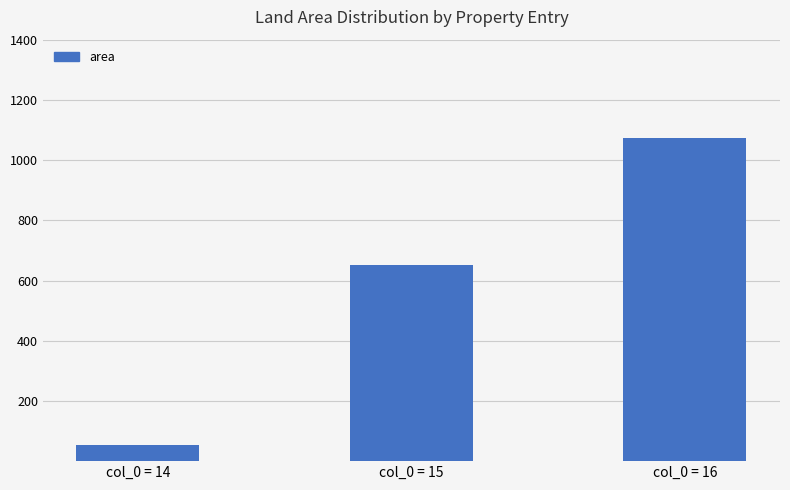

How many data points does each series have?

3